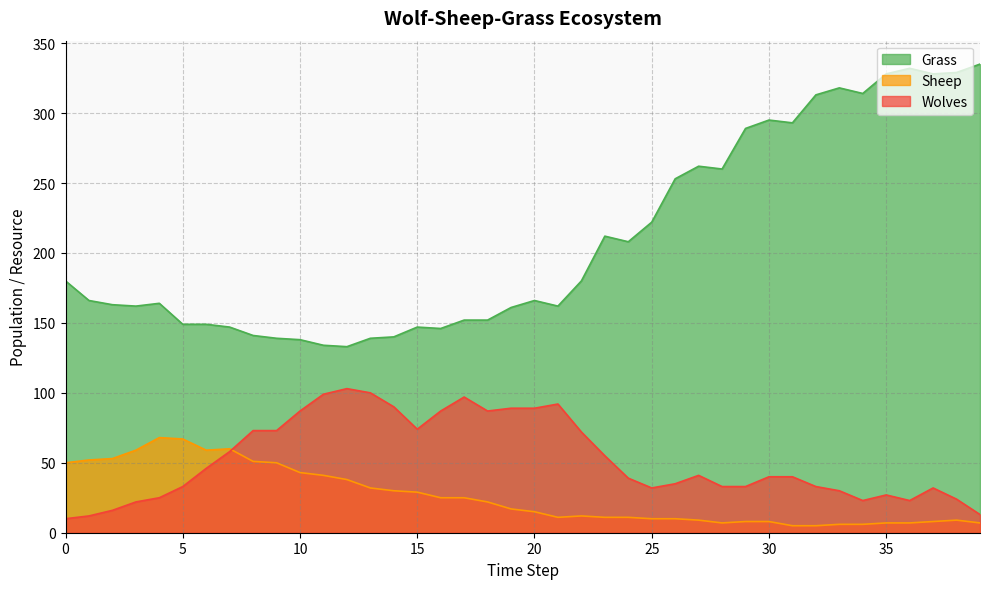

Is it true that Grass equals 152 at 17?

True